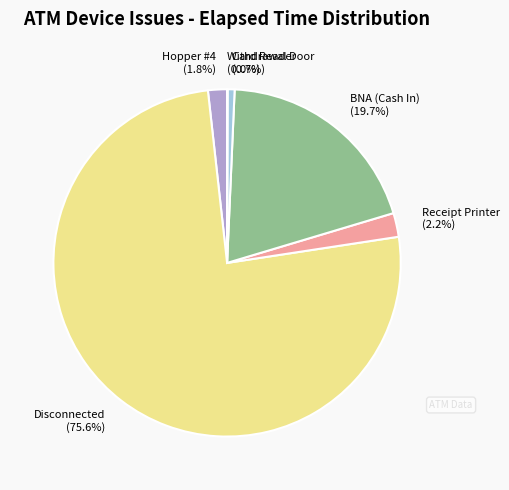

Which slice represents more than half of the pie?

Disconnected